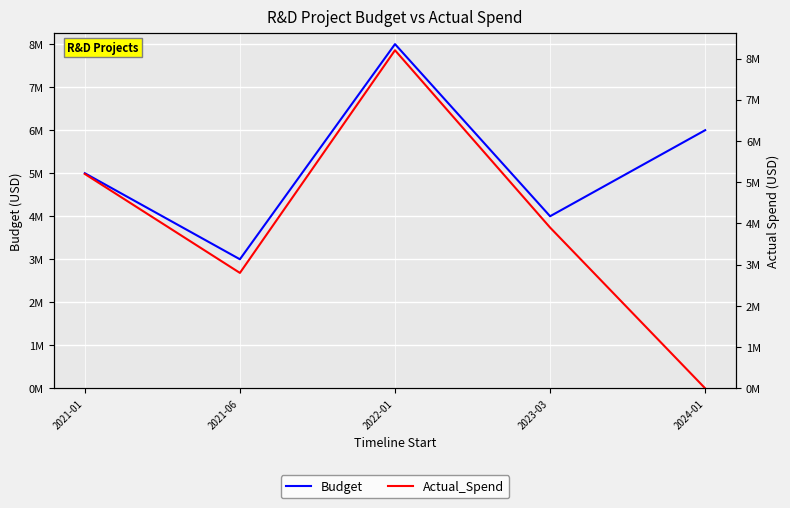

What is the label of the 3rd point from the left?

2022-01